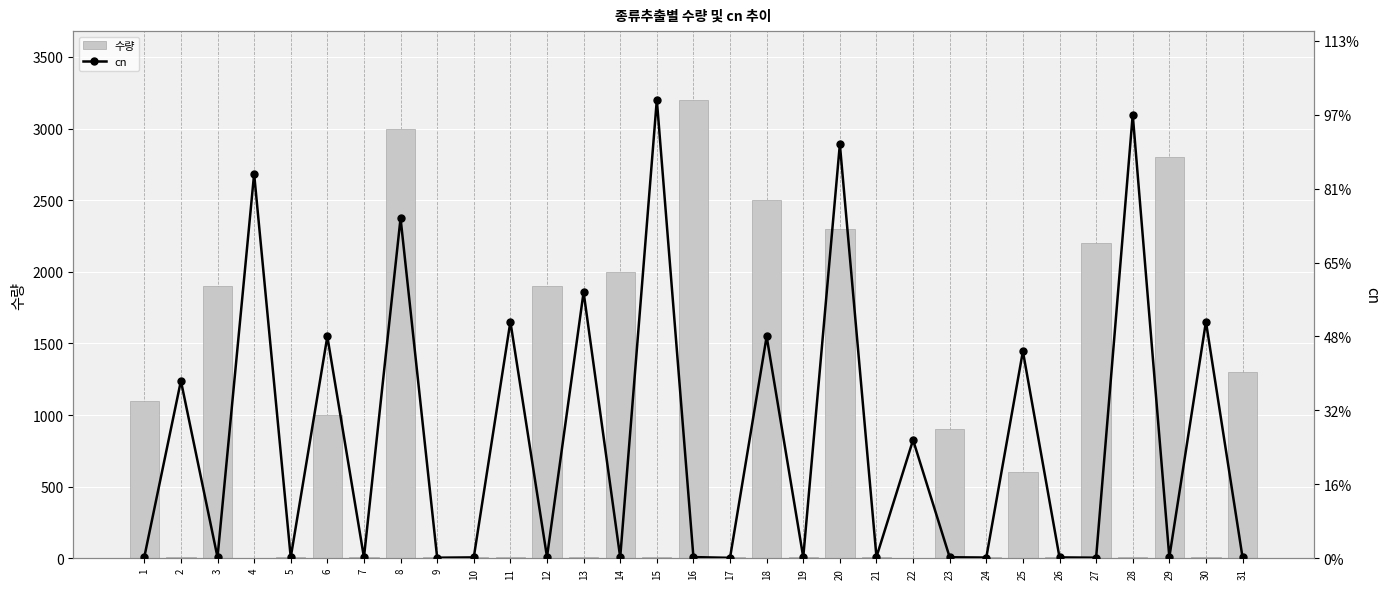

Read the cn value at 10.

6